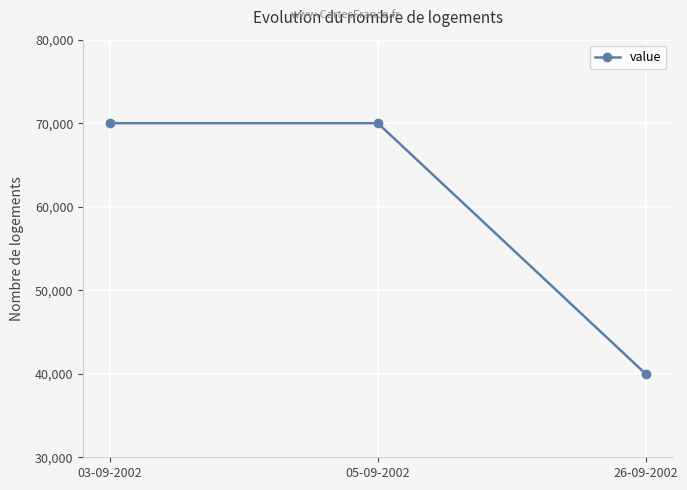

What is the label of the 1st point from the right?

26-09-2002